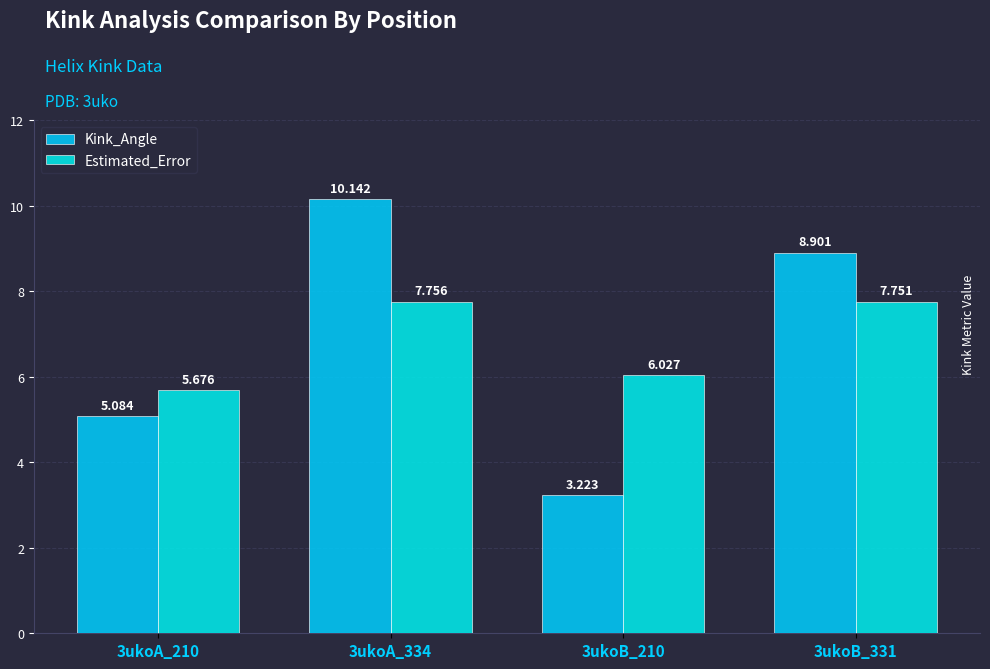

True or false: Estimated_Error has a value of 11.6 at 3ukoB_331.

False